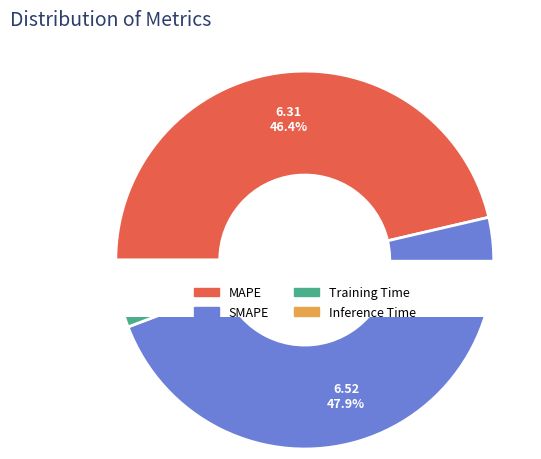

To the nearest percent, what is the combined percentage of SMAPE and Training Time?

51%